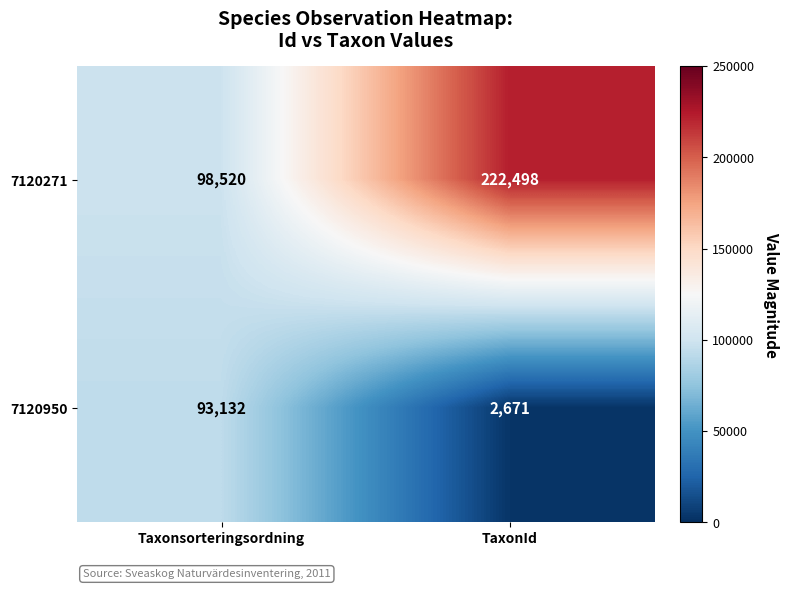

What is the average value of the 7120950 series?

47902